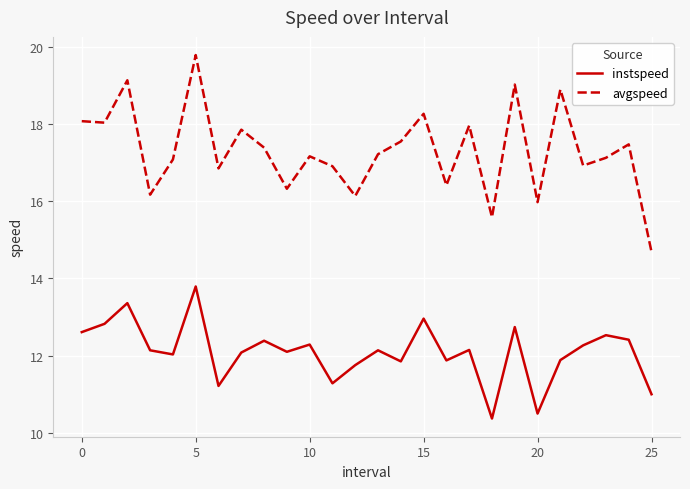

What is the minimum value for instspeed?

10.4